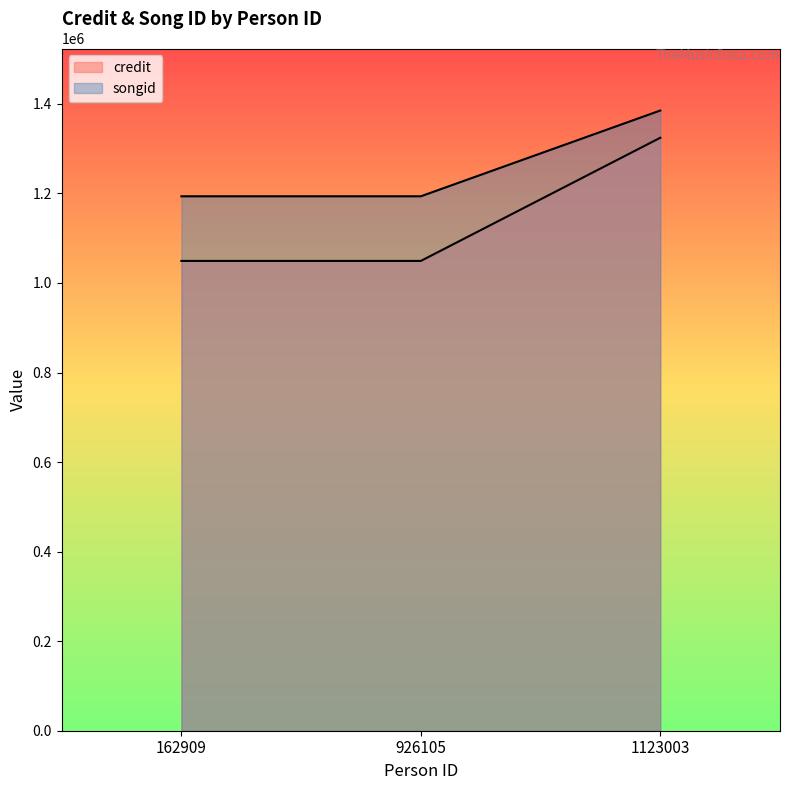

Where is credit nearest to the value 1186824?

162909